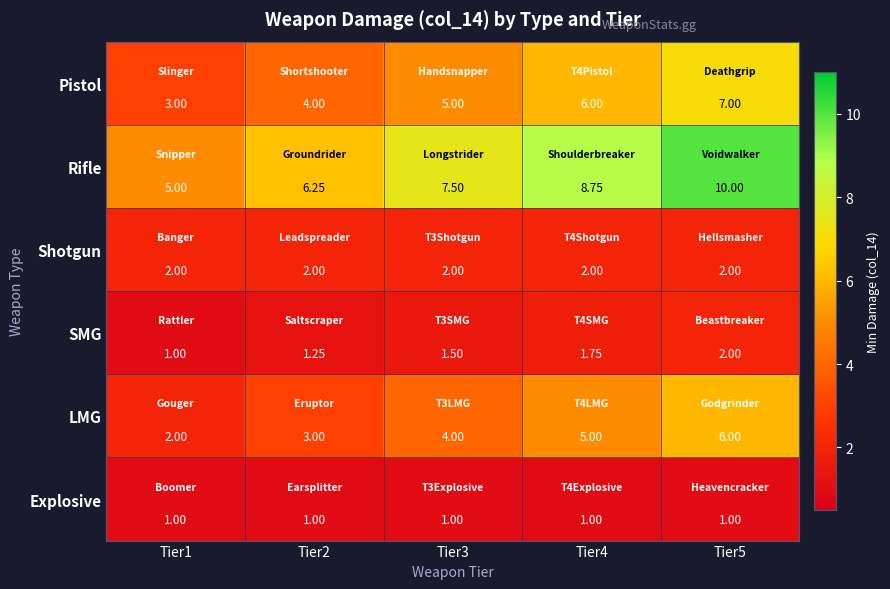

Which series changed the most between Tier2 and Tier3?

Rifle